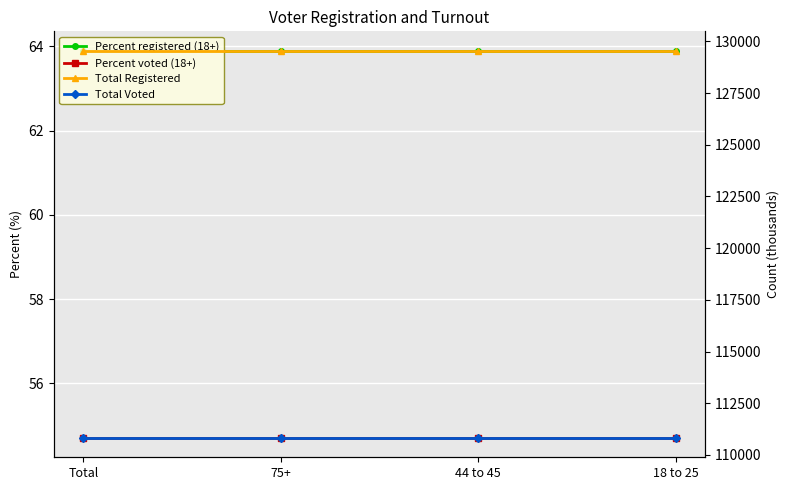

Rank the series by their maximum value, from highest to lowest.

Total Registered, Total Voted, Percent registered (18+), Percent voted (18+)